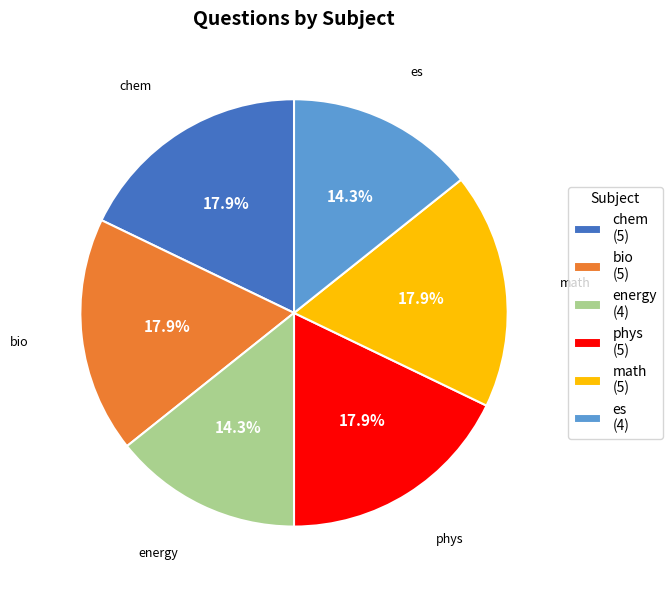

Does chem represent more than half of the total?

No